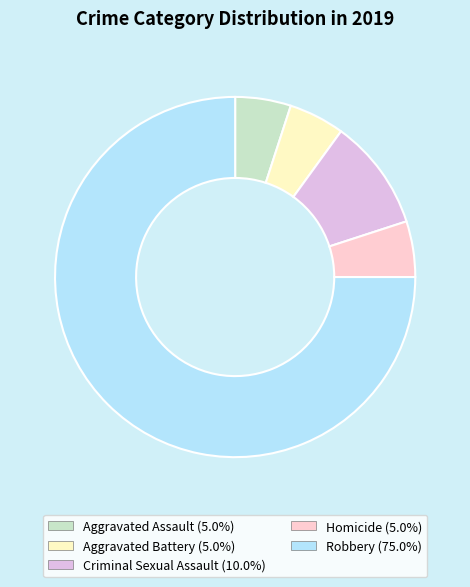

True or false: Aggravated Battery accounts for 14% of the total.

False